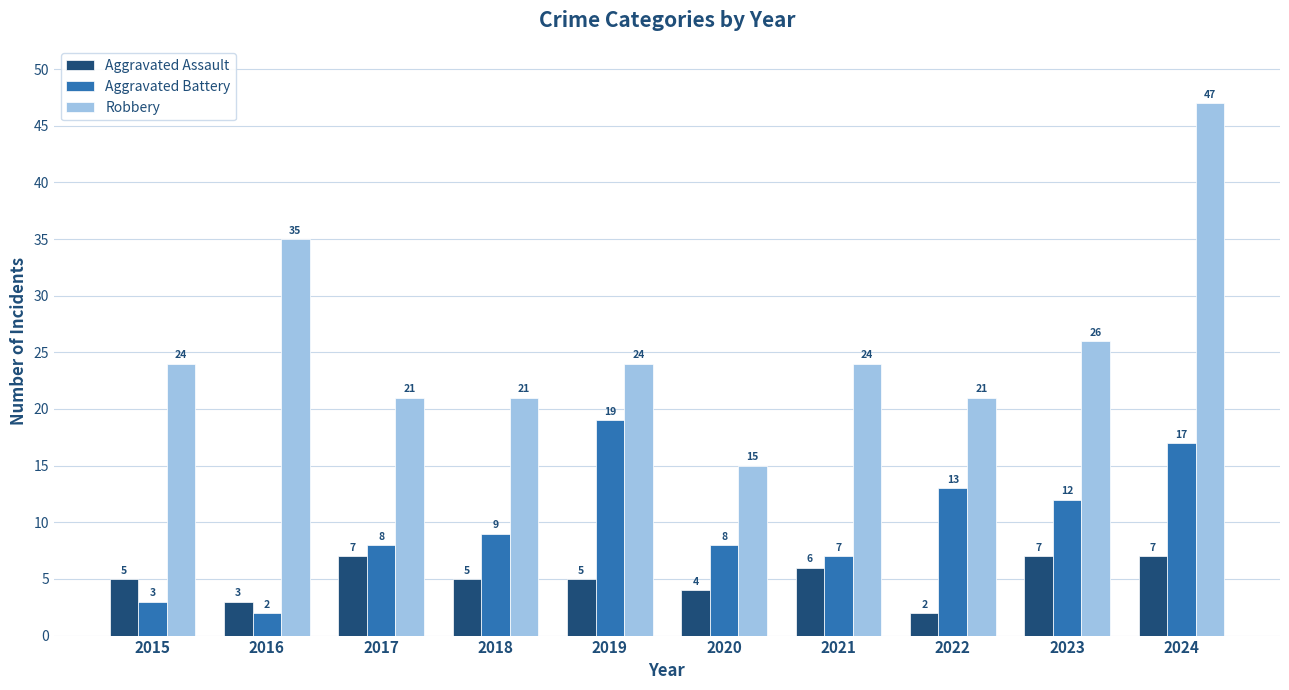

Reading left to right, extract all data points from this chart.

Aggravated Assault: 2015=5	2016=3	2017=7	2018=5	2019=5	2020=4	2021=6	2022=2	2023=7	2024=7
Aggravated Battery: 2015=3	2016=2	2017=8	2018=9	2019=19	2020=8	2021=7	2022=13	2023=12	2024=17
Robbery: 2015=24	2016=35	2017=21	2018=21	2019=24	2020=15	2021=24	2022=21	2023=26	2024=47